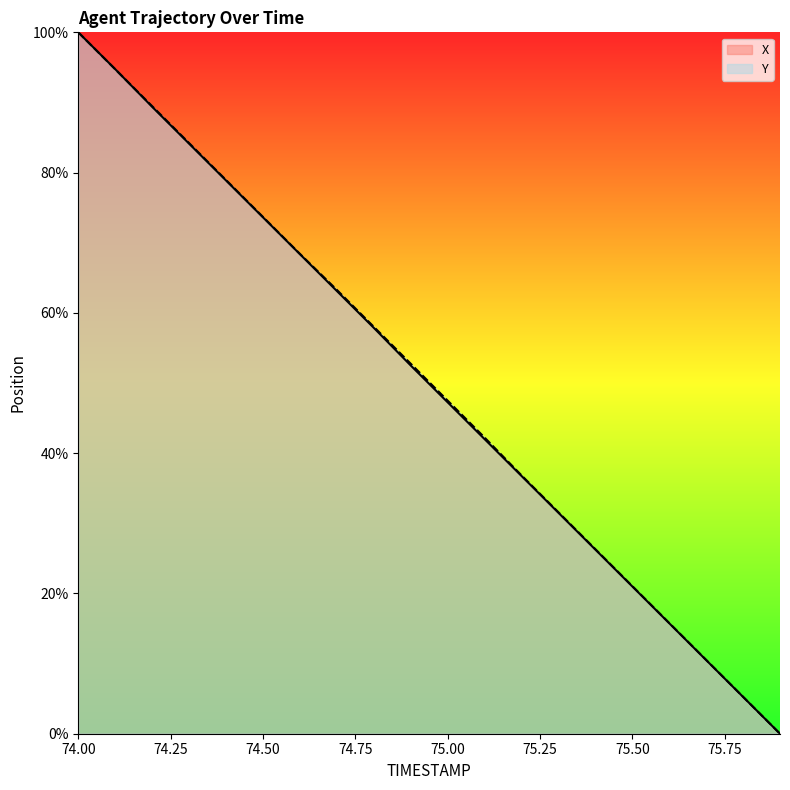

What are all the series names shown in the legend?

X, Y